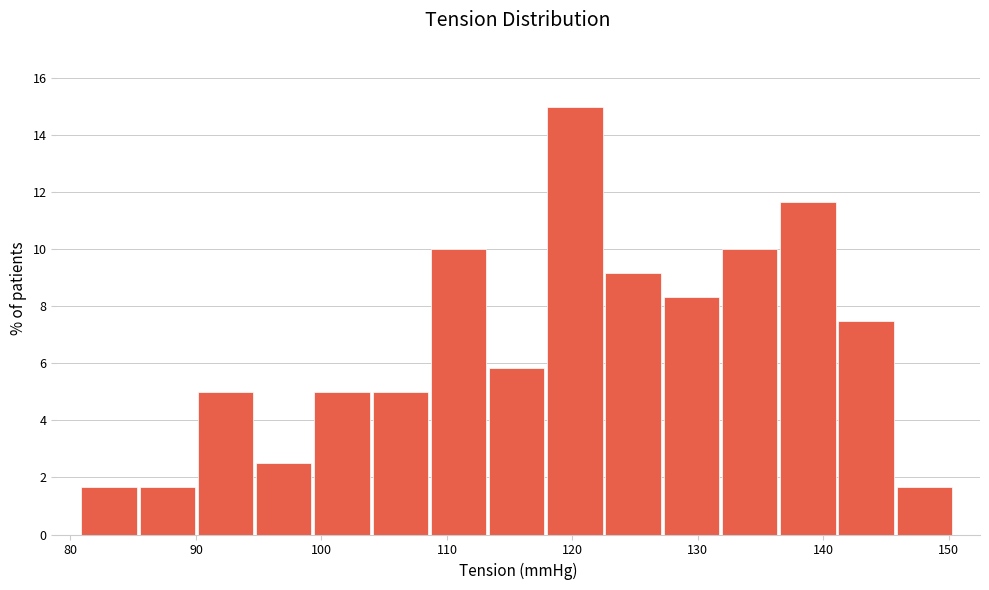

Which range on the x-axis has the tallest bar?

118 to 123